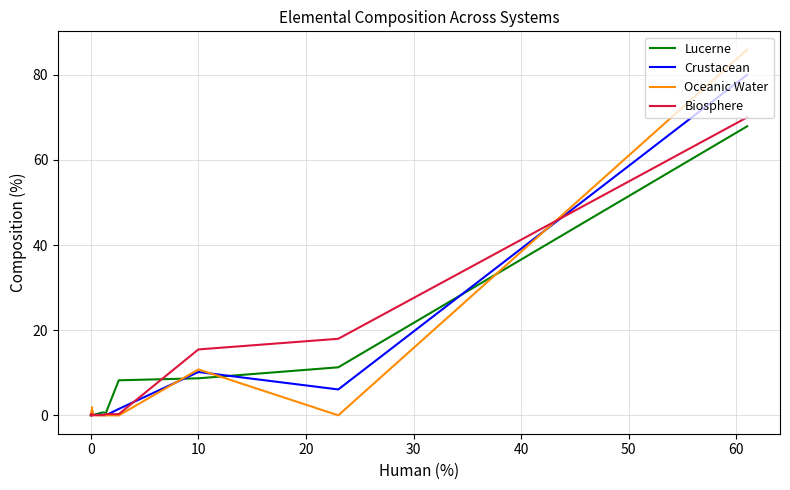

True or false: Lucerne has a value of 0.0 at 50.

False